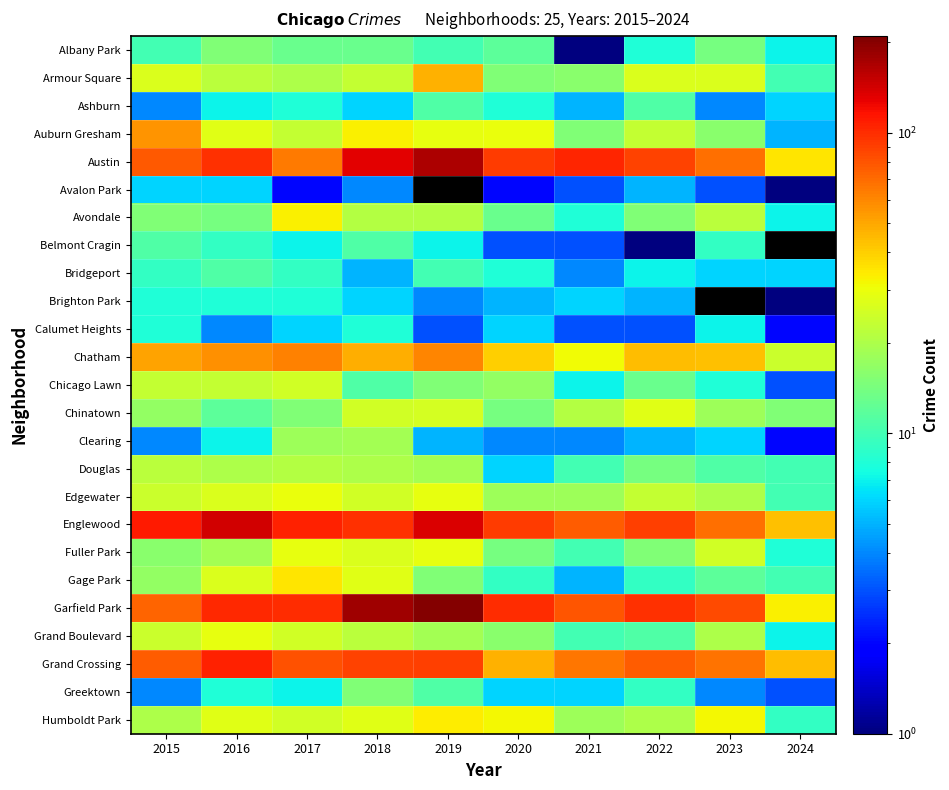

What is the sum of the Fuller Park values at 2019 and 2018?

56.0